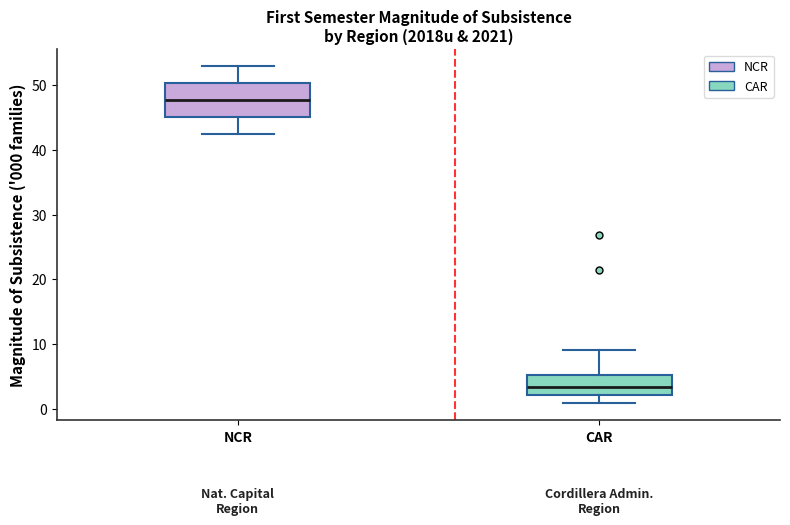

Where is the upper edge of the box for NCR on the y-axis? The values are not printed on the chart, so give them approximately, as read against the axis.

50